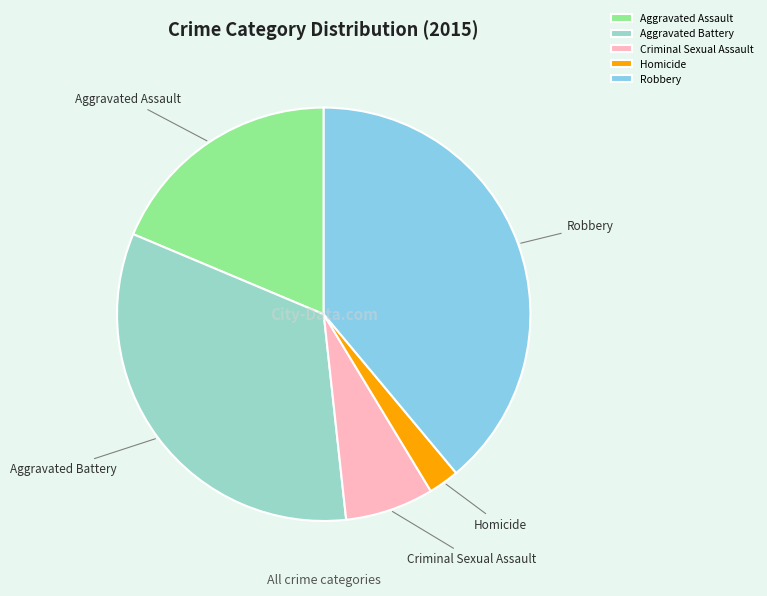

Is the sum of Robbery and Aggravated Battery greater than half?

Yes